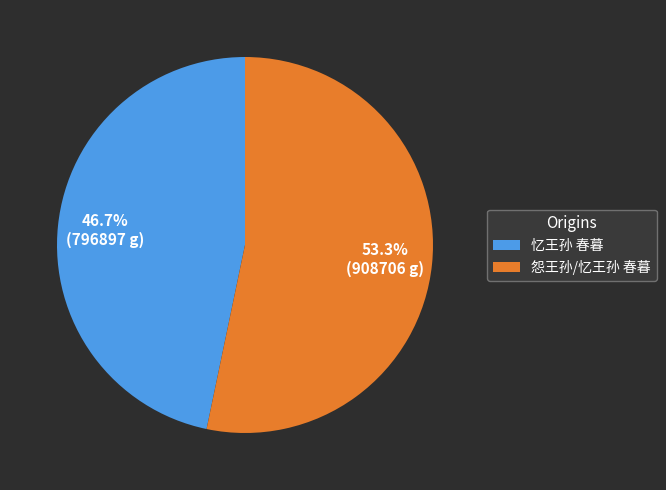

Combined, do 怨王孙/忆王孙 春暮 and 忆王孙 春暮 account for over 50%?

Yes